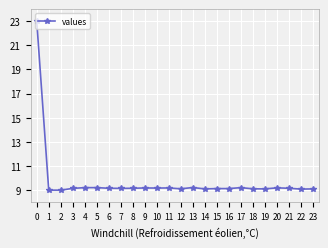

What is the minimum value shown in the chart?

9.0